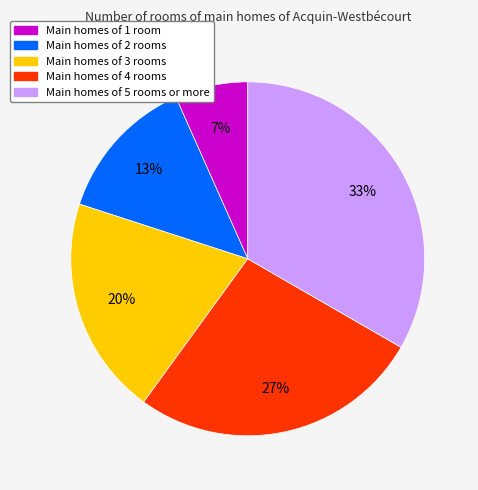

Count the number of slices in the pie.

5